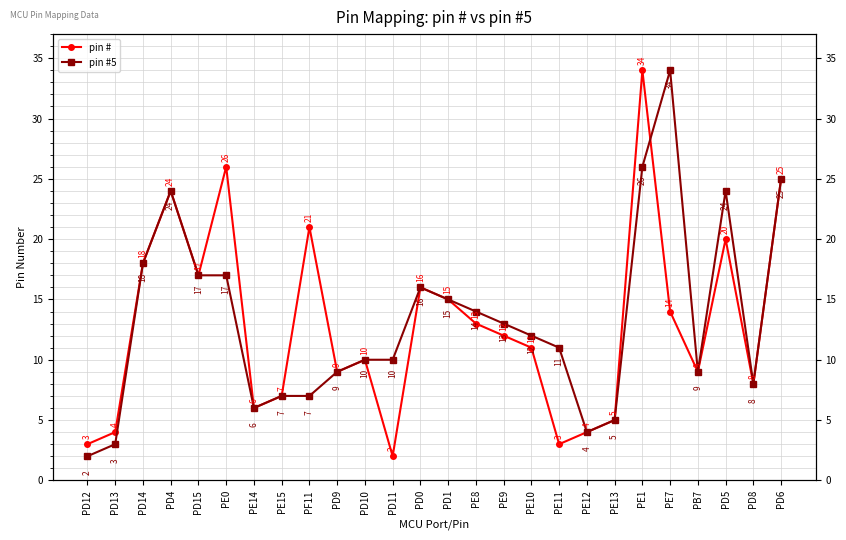

What is the difference between the pin #5 values at PD12 and PE12?

2